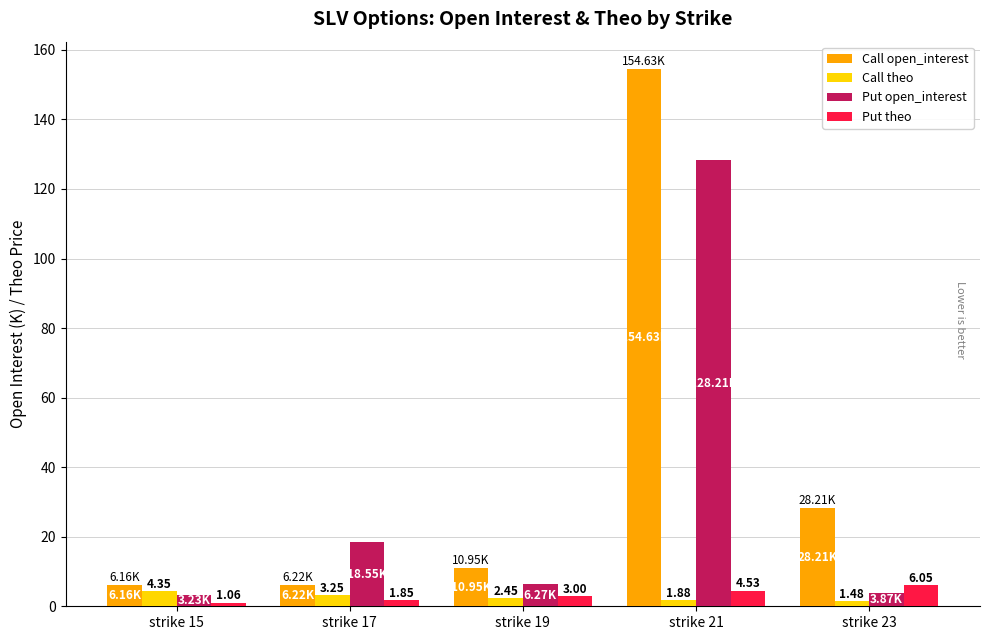

What is the sum of the Call open_interest values at strike 17 and strike 15?

12.4